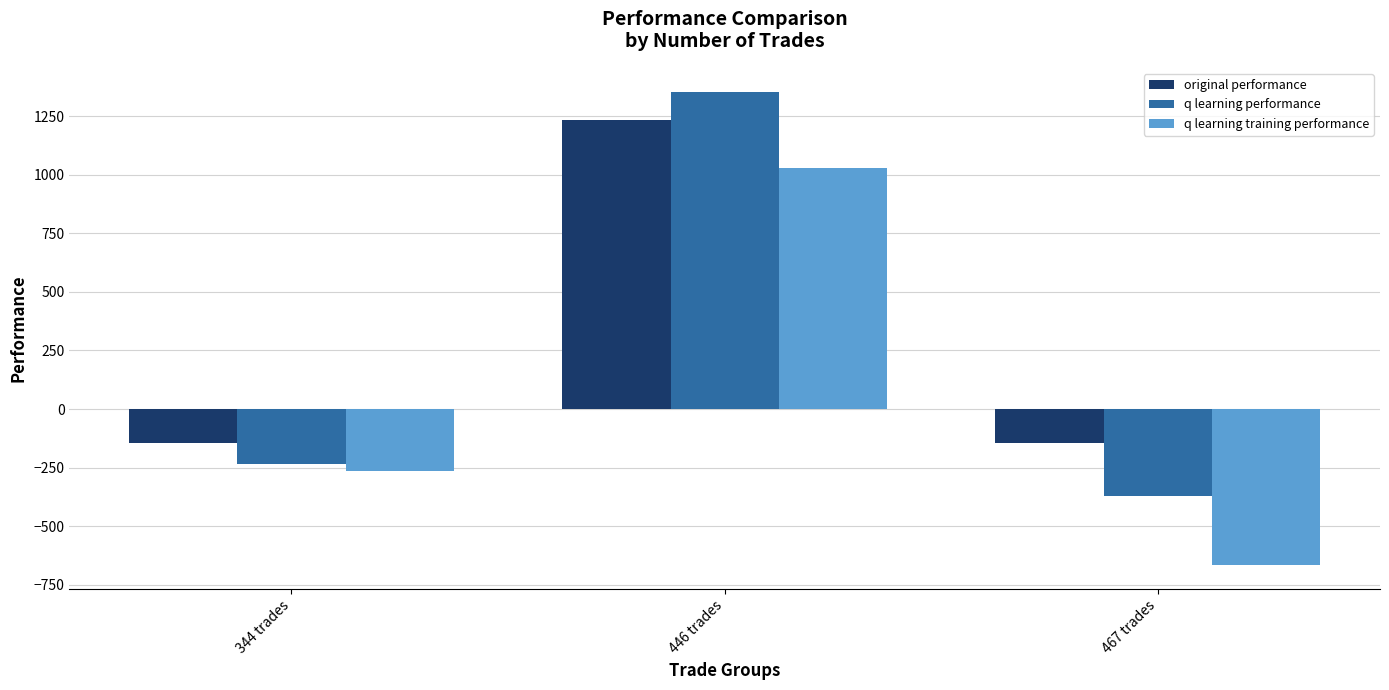

The value of q learning training performance at 344 trades is -457.2. True or false?

False